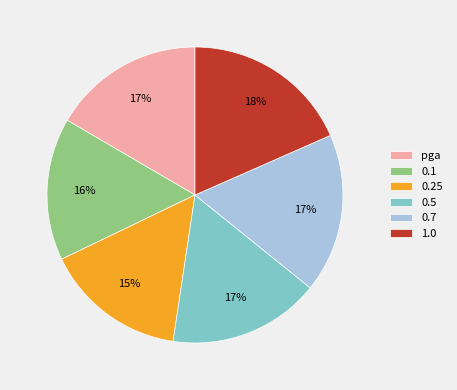

To the nearest percent, what portion does pga represent?

17%